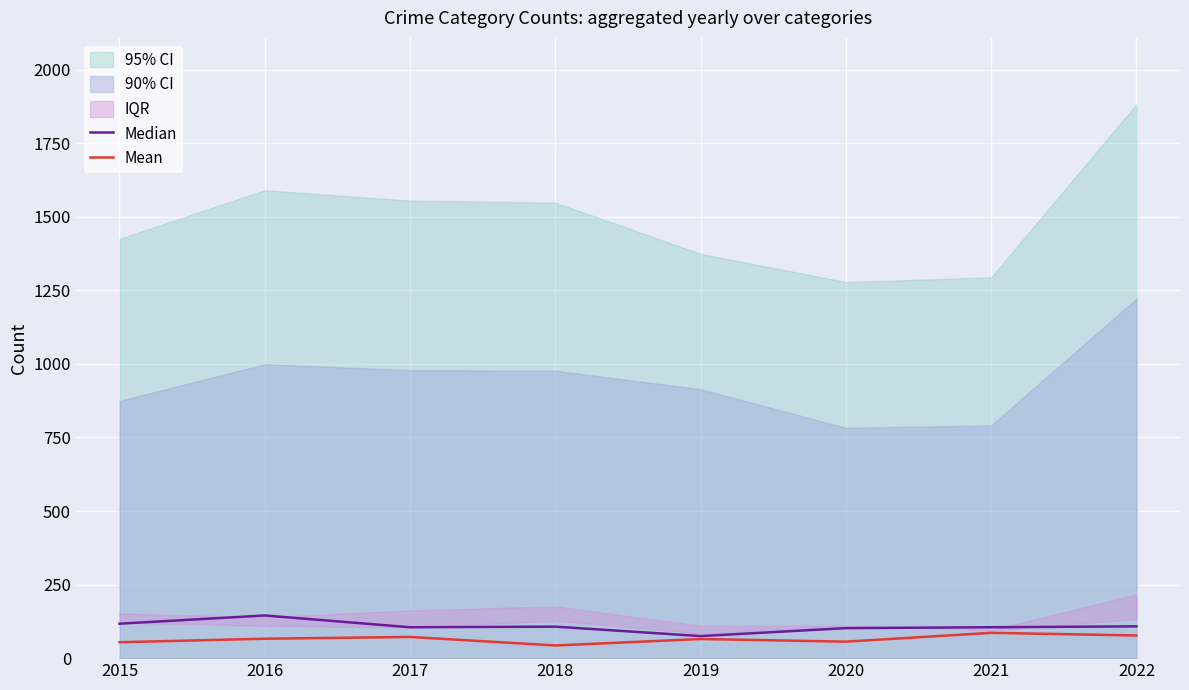

The value of Mean at 2022 is 77. True or false?

True